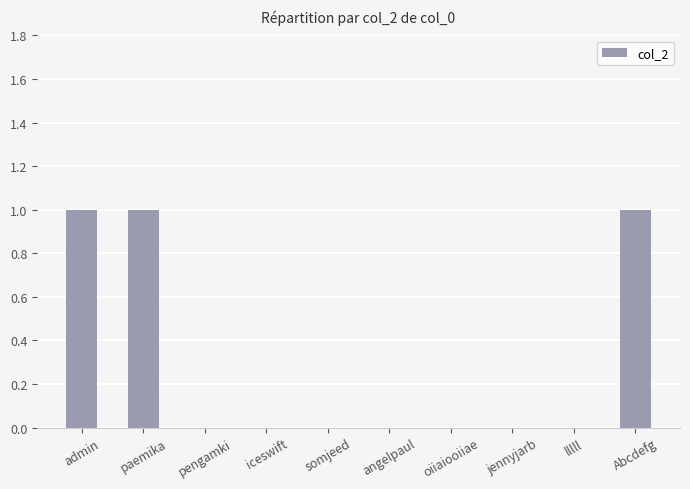

The value at pengamki is 0. True or false?

True